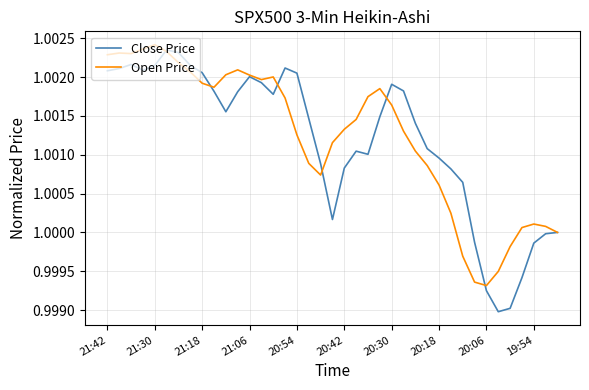

Which series has the widest spread of values?

Close Price